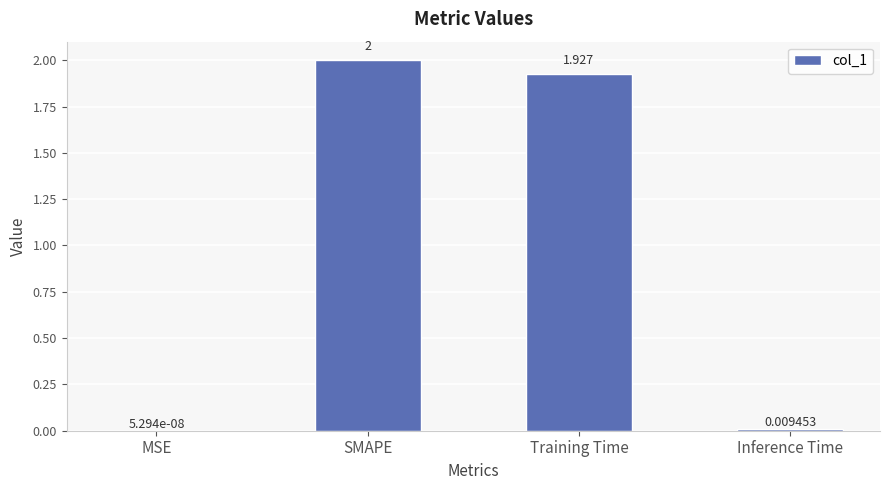

Does the chart contain stacked bars?

No